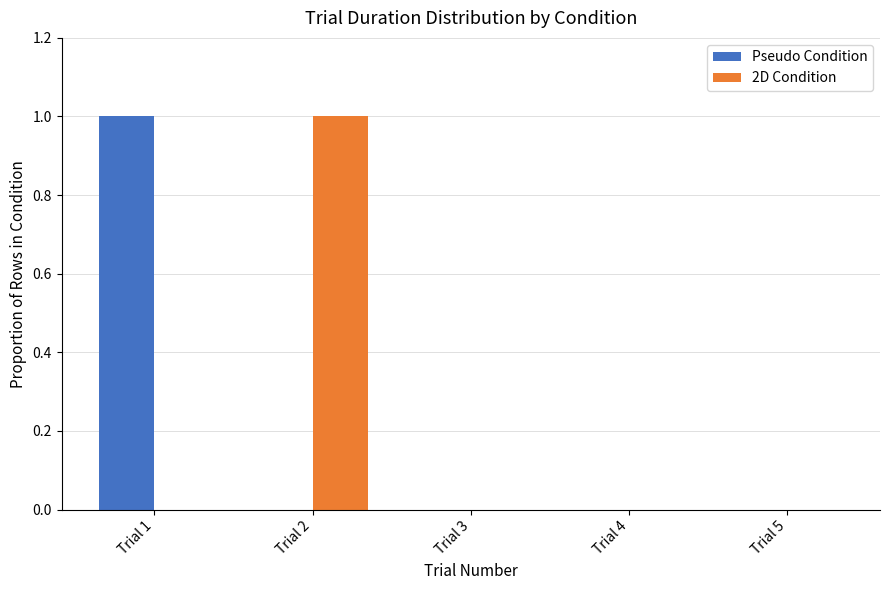

Reading left to right, transcribe this chart: for each range on the x-axis, give the height of each series' bar. The values are not printed on the chart, so give them approximately, as read against the axis.

0.5 to 1.5: Pseudo Condition=1	2D Condition=0
1.5 to 2.5: Pseudo Condition=0	2D Condition=1
2.5 to 3.5: Pseudo Condition=0	2D Condition=0
3.5 to 4.5: Pseudo Condition=0	2D Condition=0
4.5 to 5.5: Pseudo Condition=0	2D Condition=0